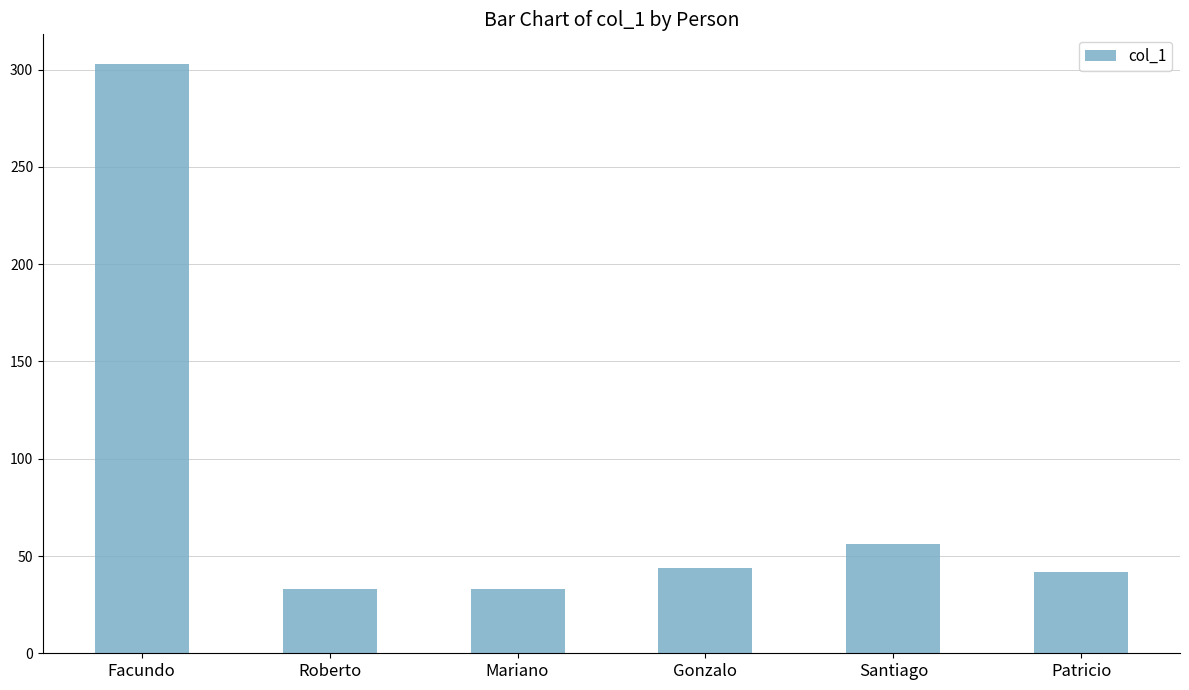

What is the average value?

85